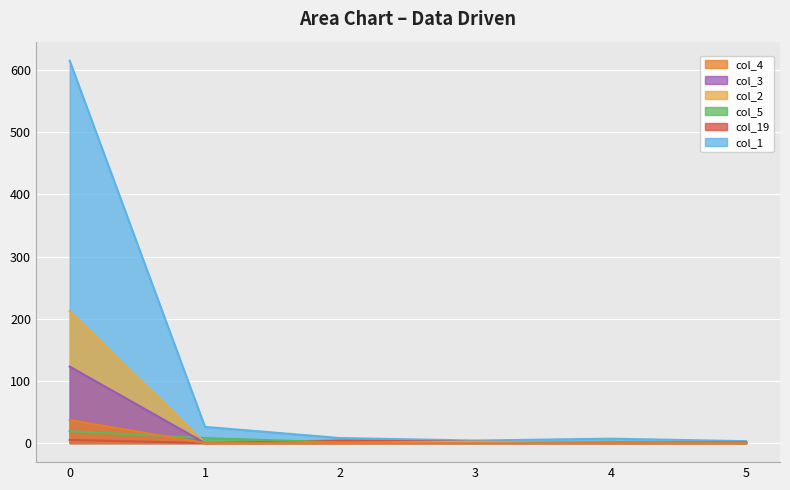

After their last crossing, which series has the higher values: col_1 or col_19?

col_1